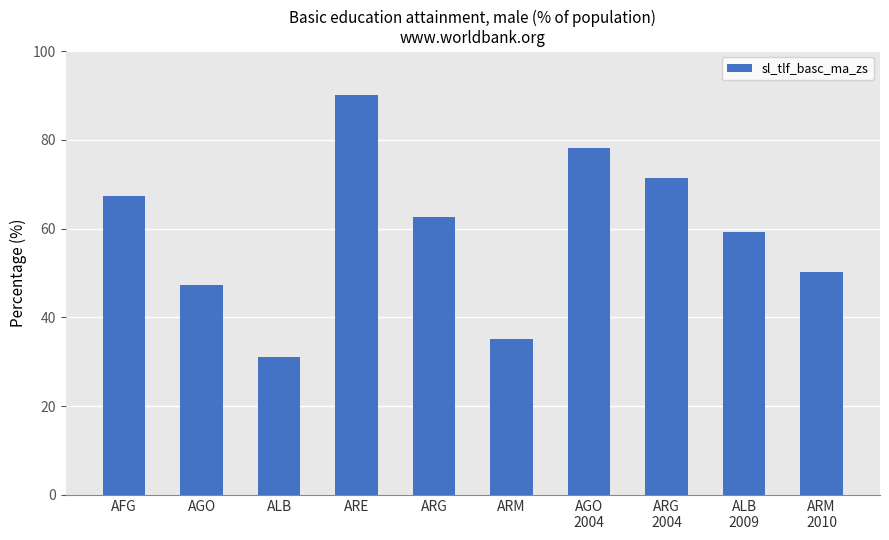

What is the label of the 10th bar from the left?

ARM
2010